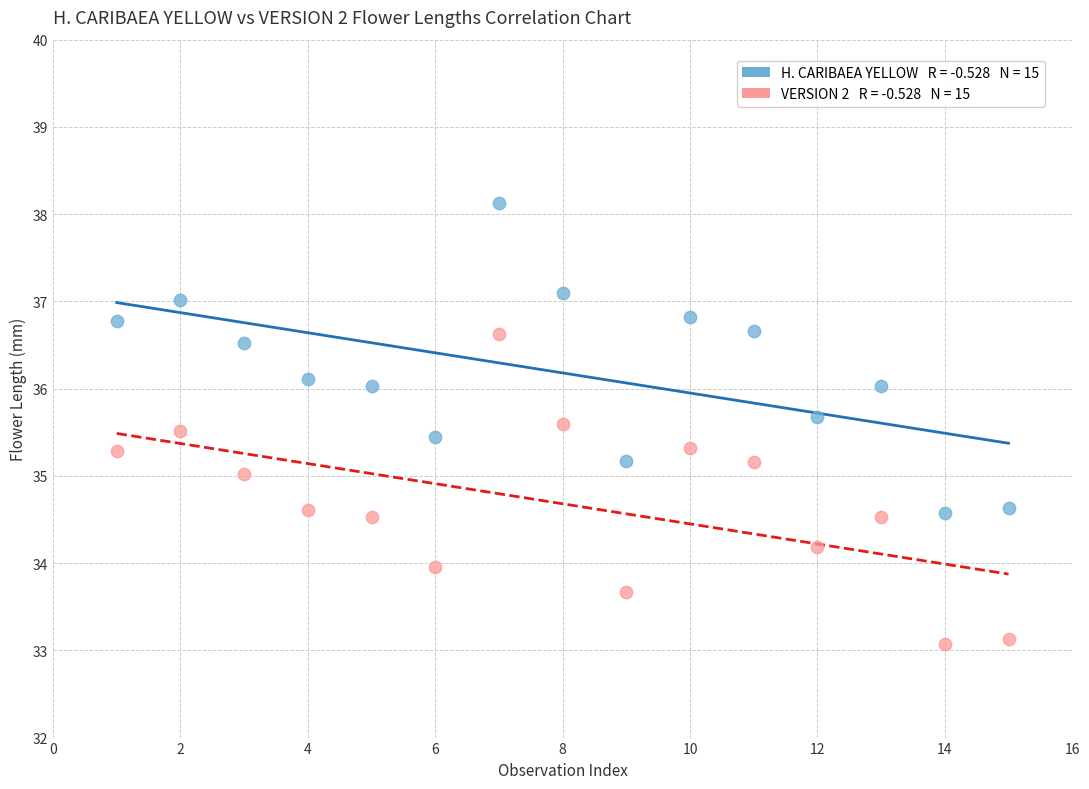

Across all data points, what is the range of Y values (max minus min)?

5.1